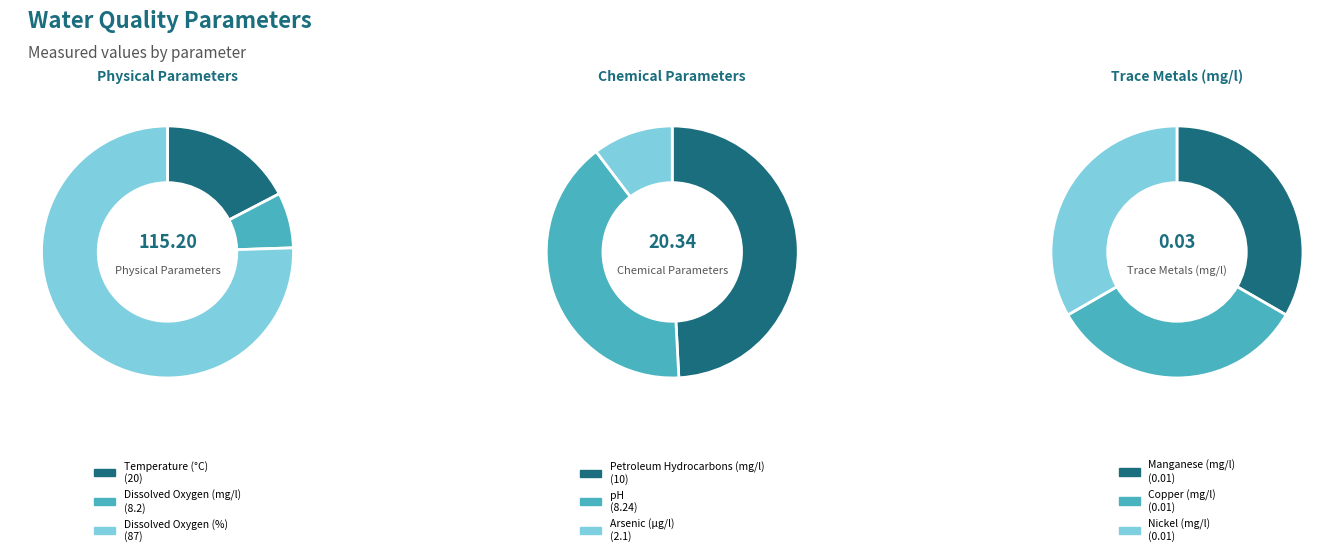

To the nearest percent, what is the average slice percentage?

11%